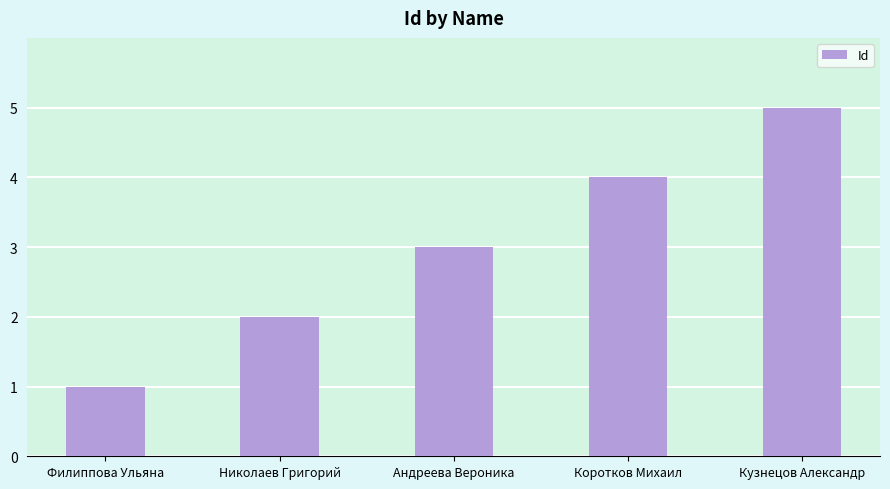

What is the change in value from Николаев Григорий to Кузнецов Александр?

+3